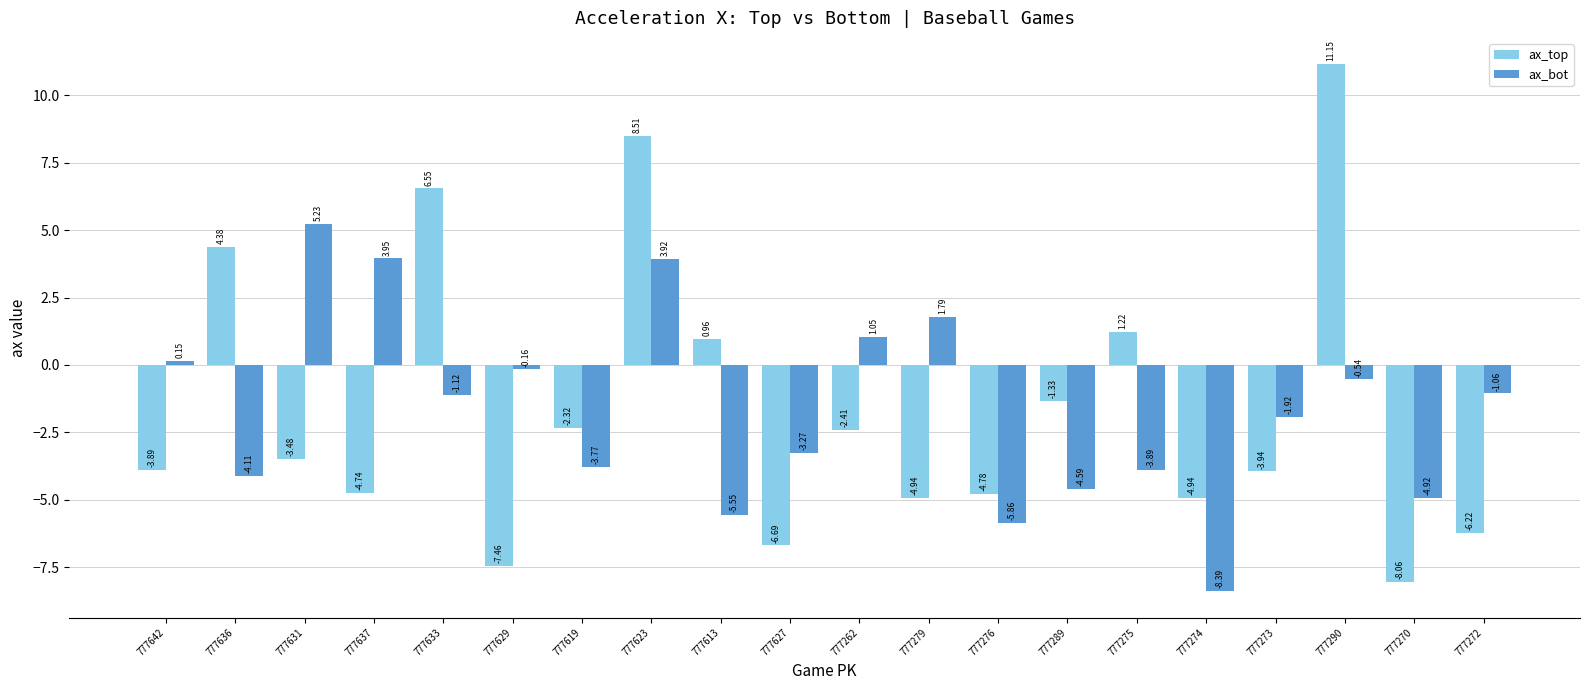

What is the sum of all ax_top values?

-32.4